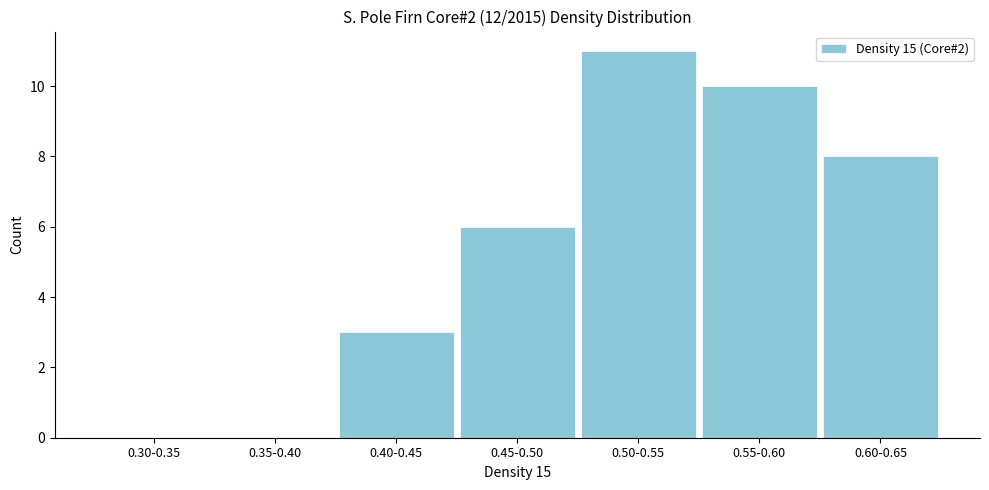

Reading left to right, list all the values displayed in this chart.

0.30-0.35=0	0.35-0.40=0	0.40-0.45=3	0.45-0.50=6	0.50-0.55=11	0.55-0.60=10	0.60-0.65=8